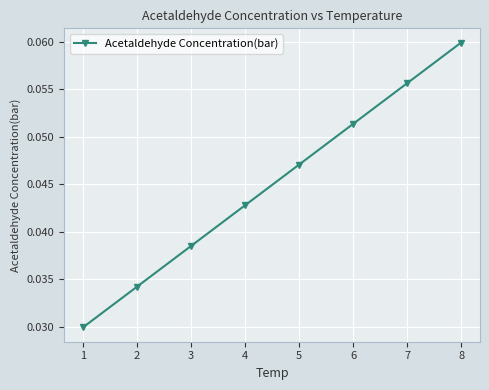

List the labels in order of value, largest first.

8, 7, 6, 5, 4, 3, 2, 1